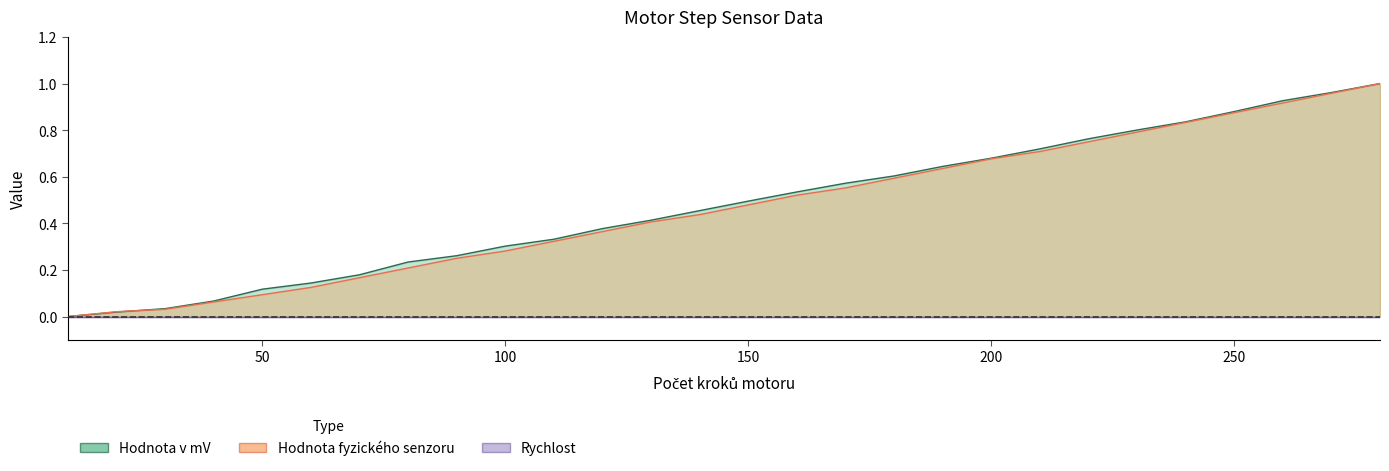

Rank the series by their average value, from highest to lowest.

Hodnota v mV, Hodnota fyzického senzoru